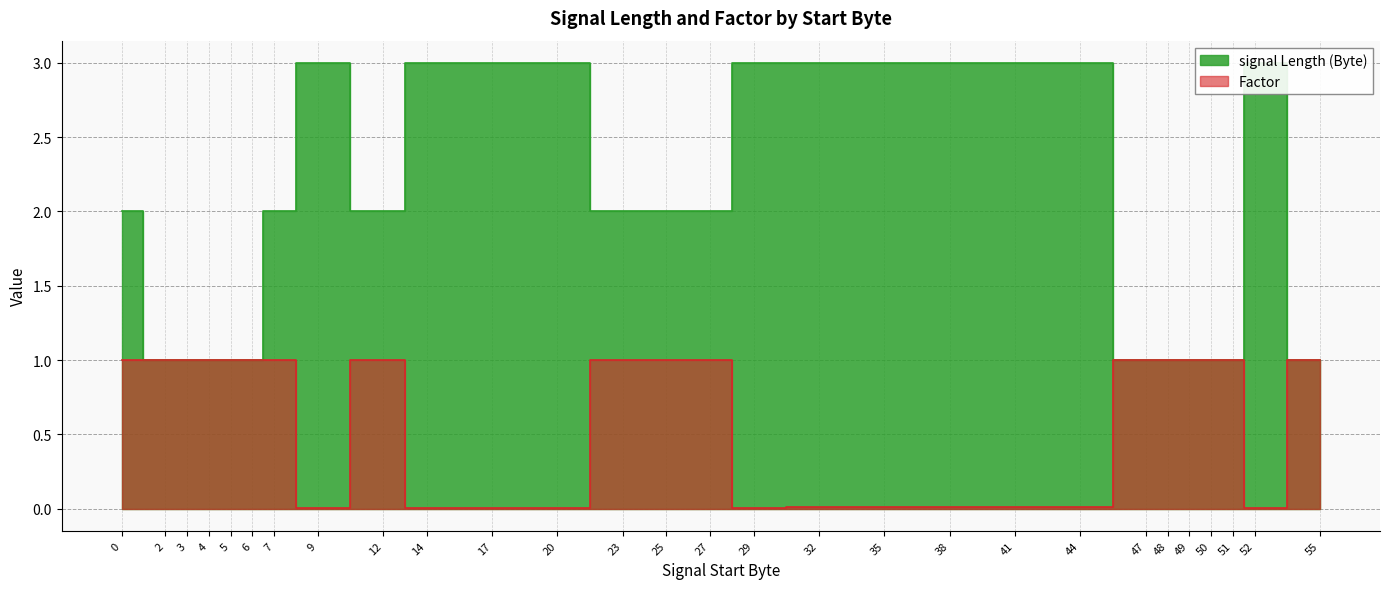

True or false: Factor and signal Length (Byte) intersect in this chart.

False